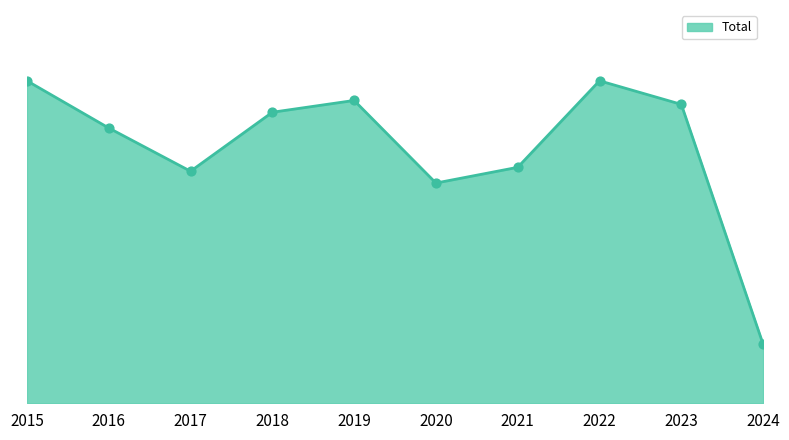

Is this an area chart (filled region under the line)?

Yes